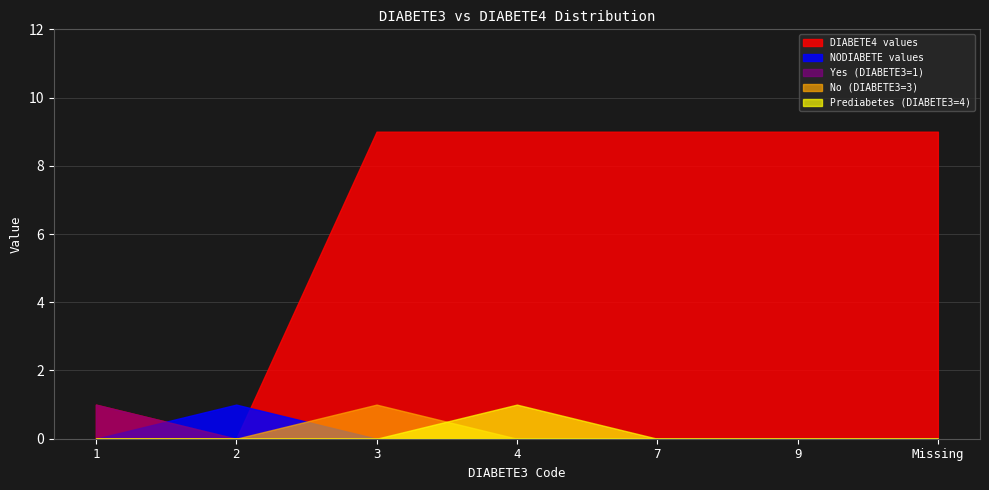

Between 1 and 7, which series saw the biggest shift?

DIABETE4 values